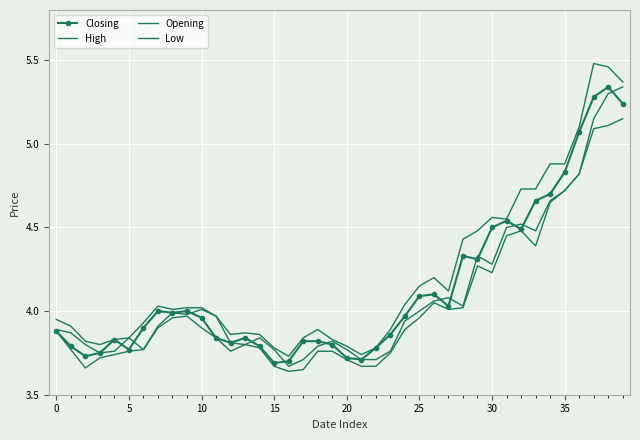

What are all the series names shown in the legend?

Closing, High, Opening, Low